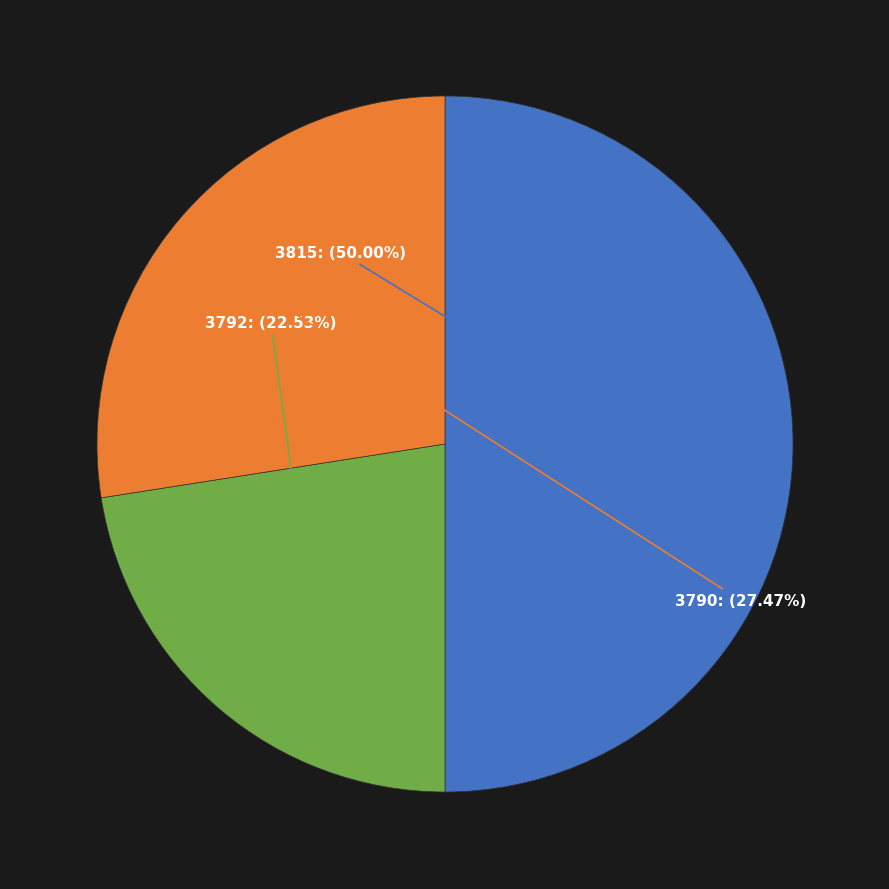

How many segments does this pie chart have?

3